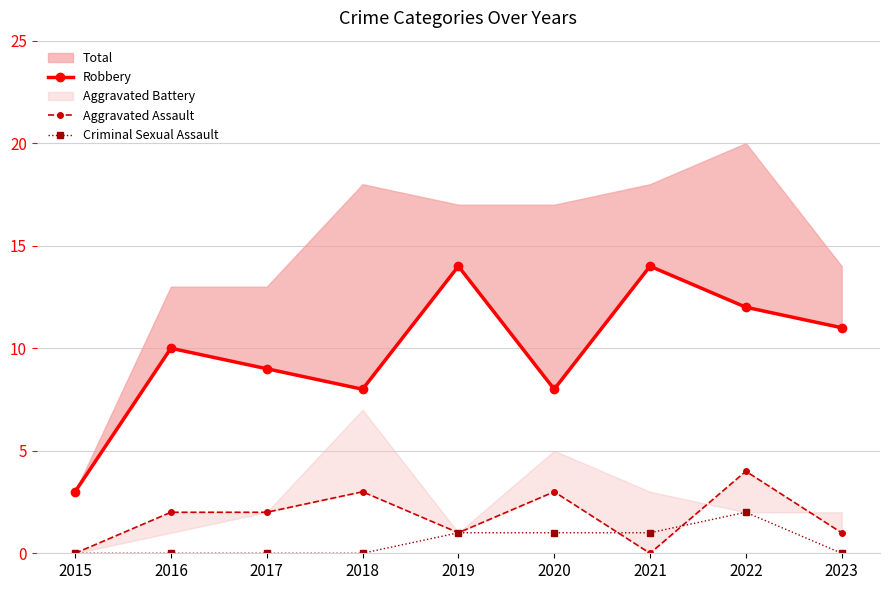

True or false: Criminal Sexual Assault has a value of 1 at 2019.

True